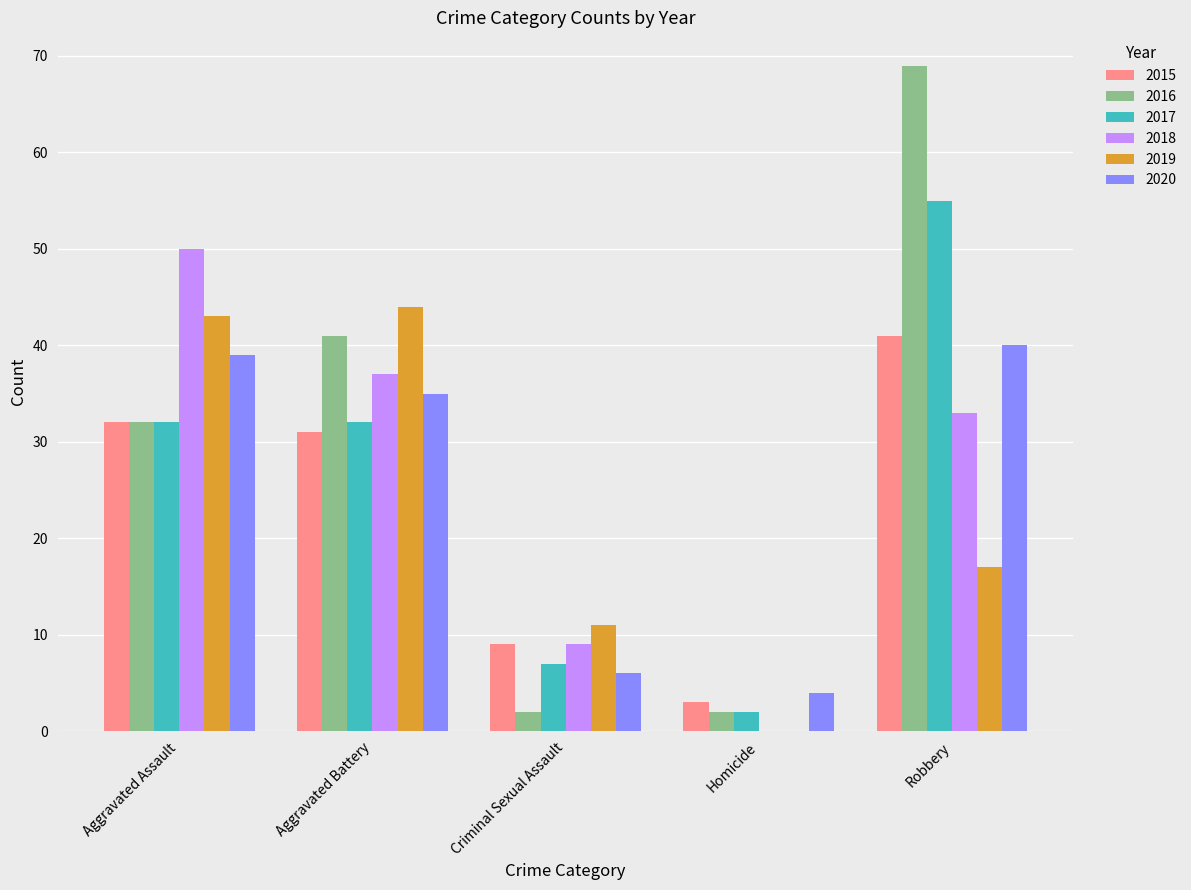

True or false: 2016 has a value of 41 at Aggravated Battery.

True